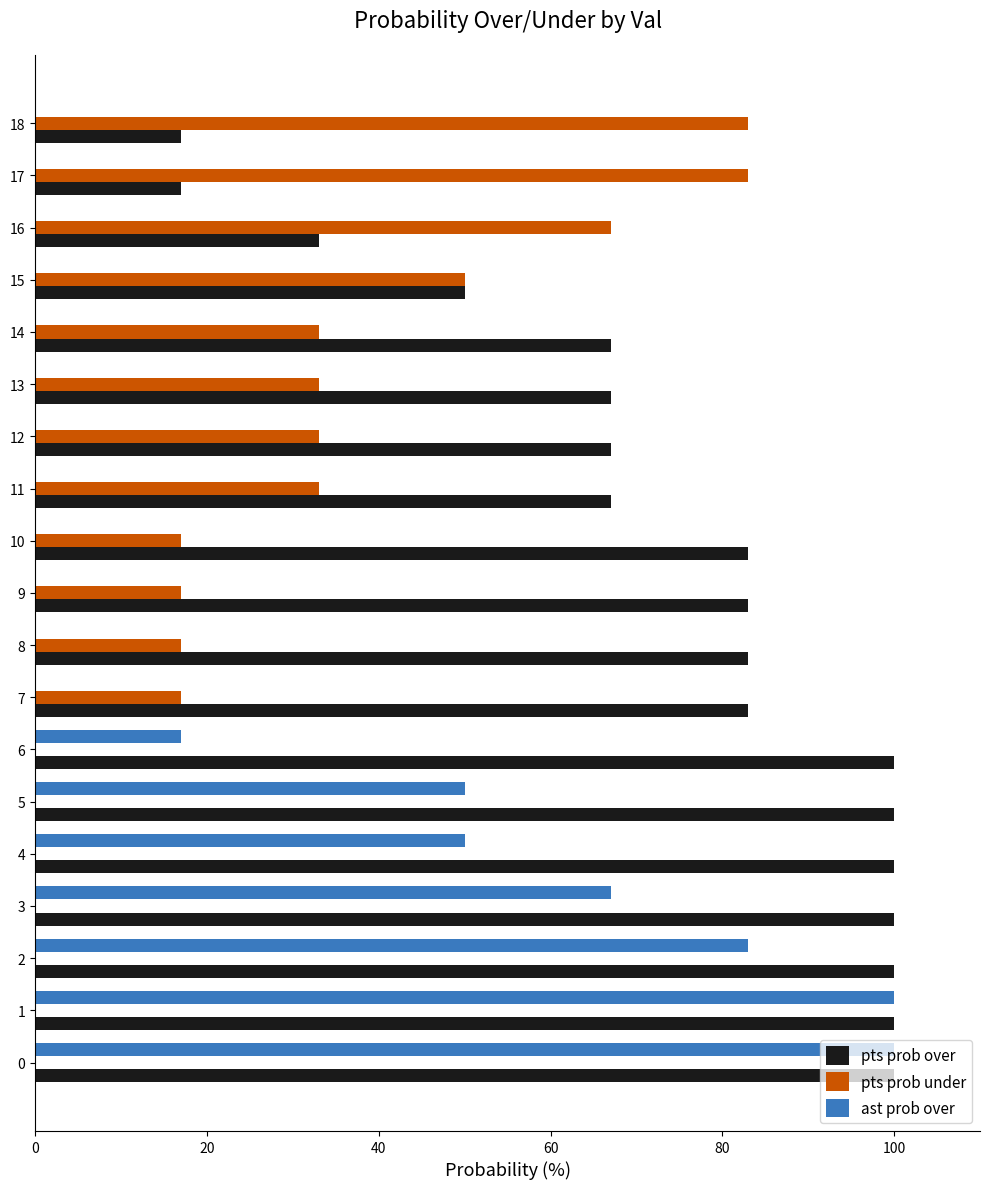

The value of pts prob under at 16 is 16. True or false?

False